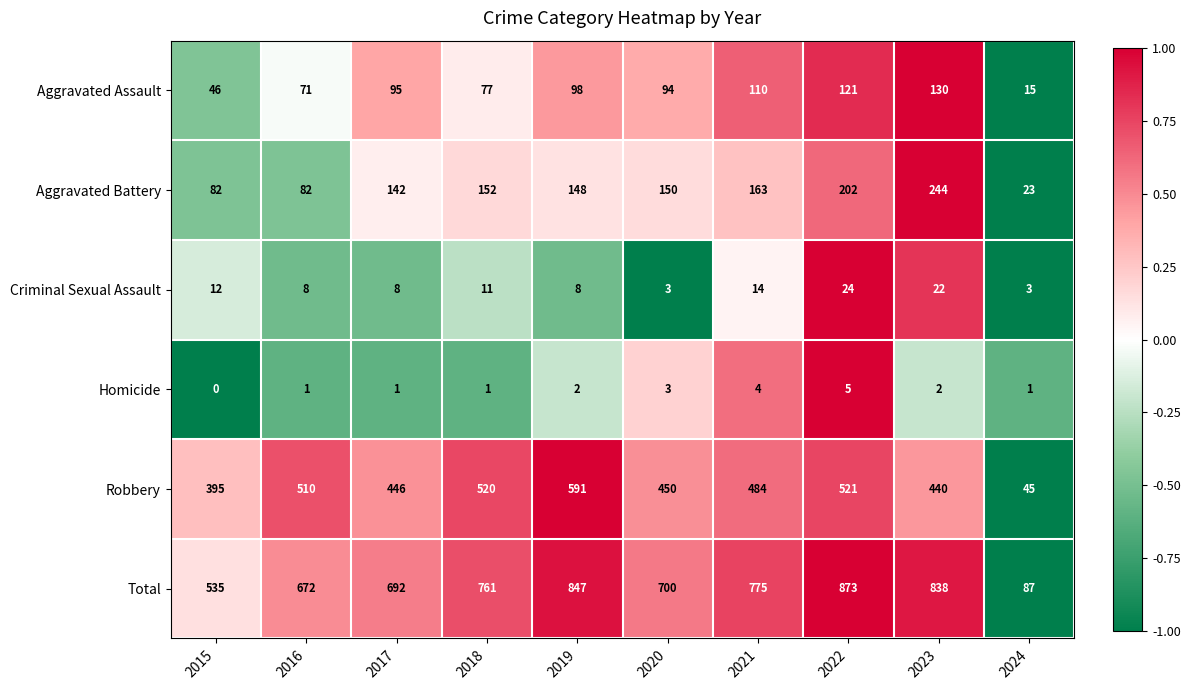

Rank the series by their maximum value, from lowest to highest.

Homicide, Criminal Sexual Assault, Aggravated Assault, Aggravated Battery, Robbery, Total